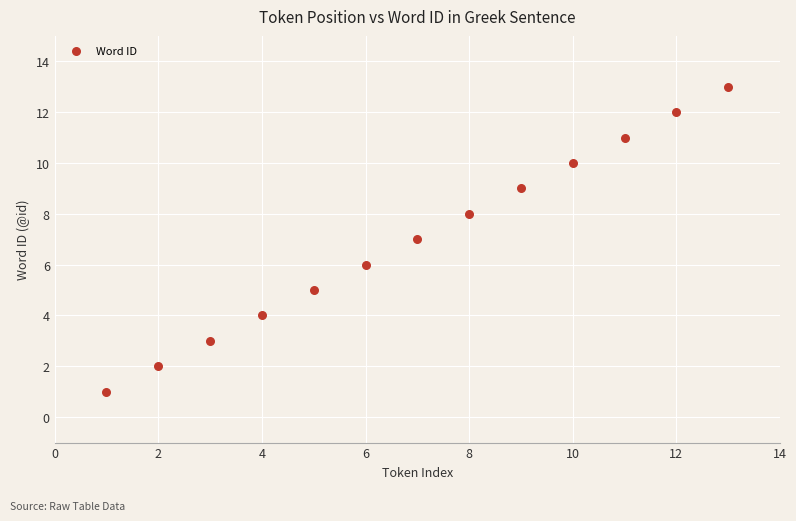

What is the range of Y values (max minus min)?

12